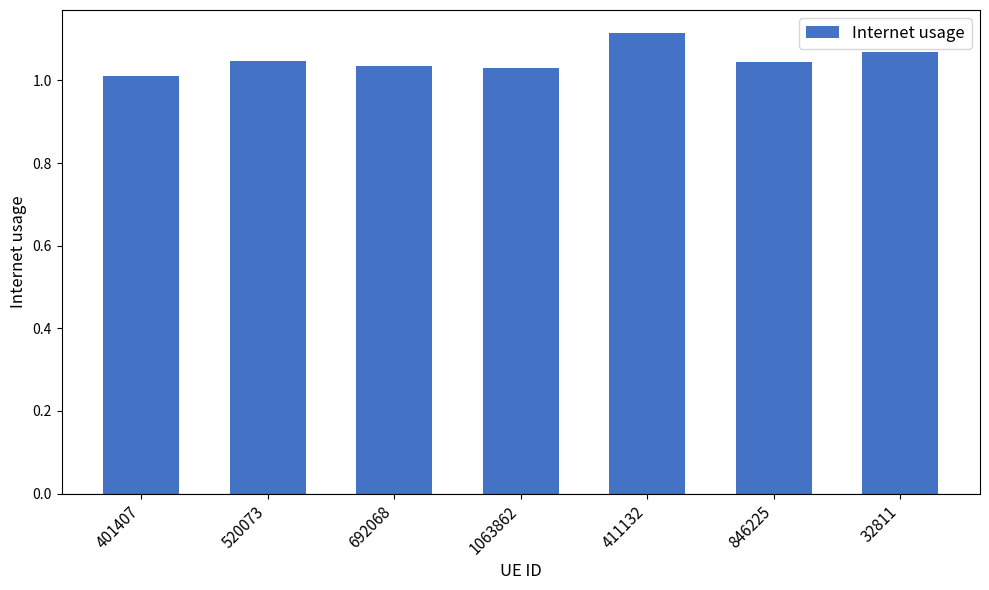

At which category does the chart reach its peak across all series?

411132